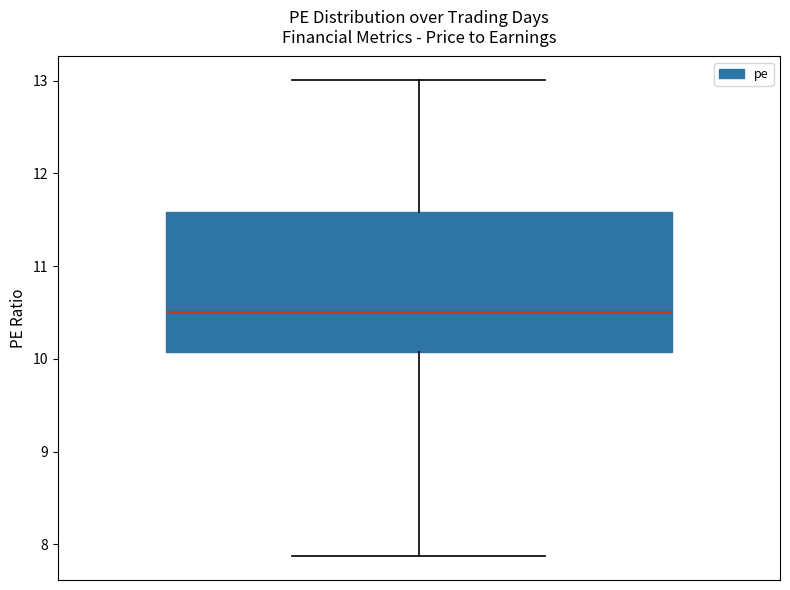

Where does the upper whisker of the box end on the y-axis? The values are not printed on the chart, so give them approximately, as read against the axis.

13.0